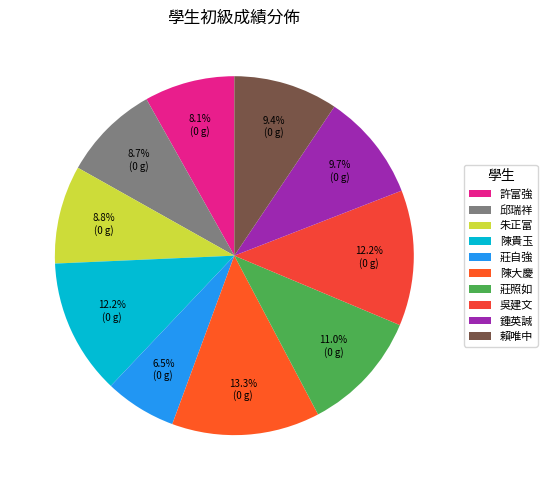

Does 邱瑞祥 represent more than half of the total?

No